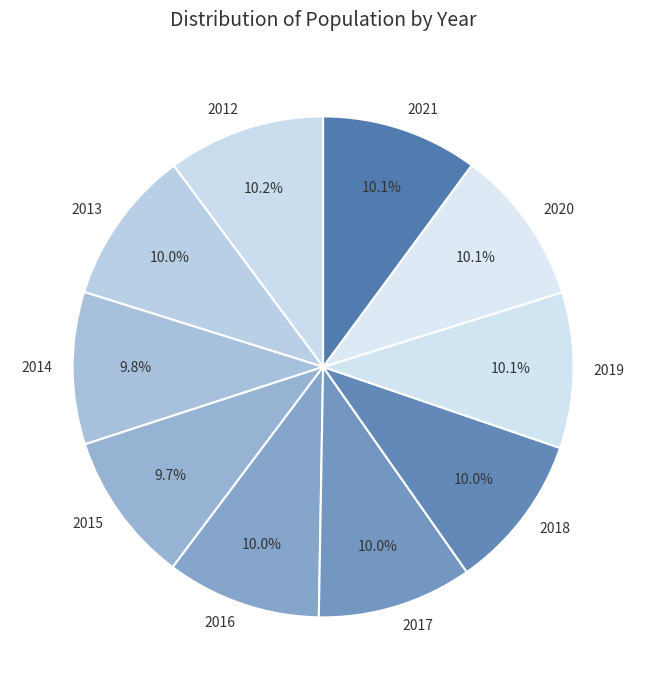

Does 2021 represent more than half of the total?

No